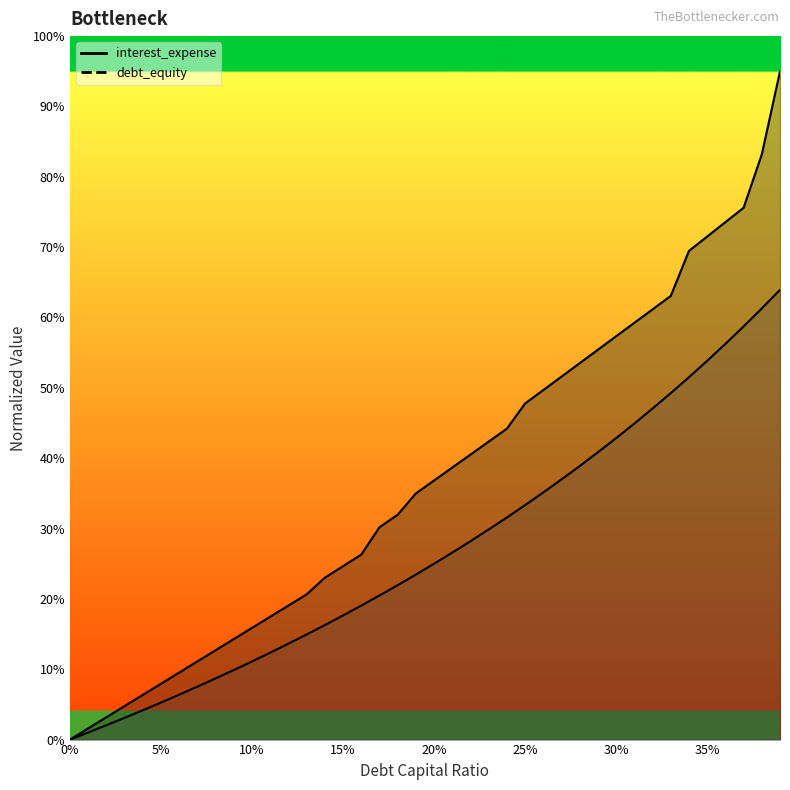

What is the label of the 21st point from the left?

20%